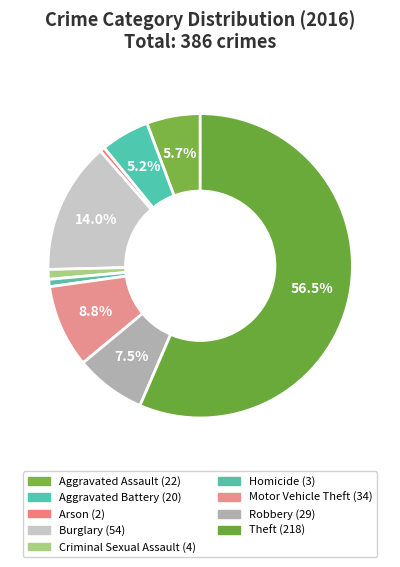

How many slices are in this pie chart?

9